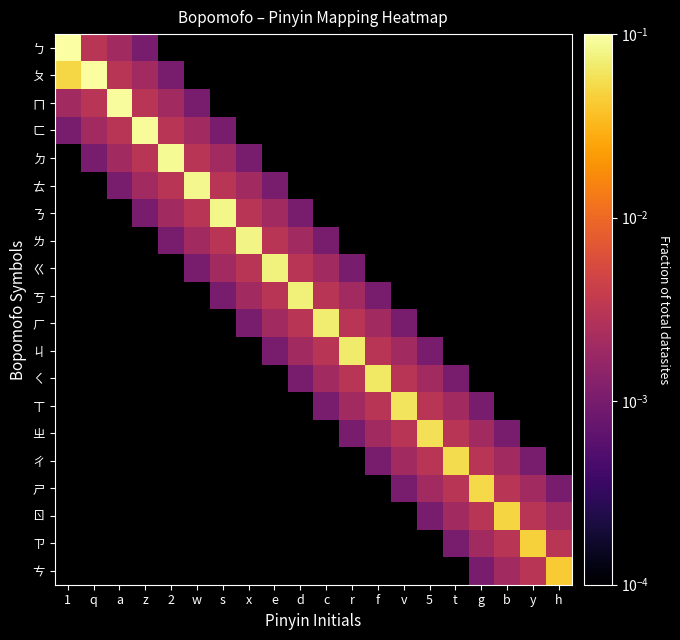

The ㄆ series shows 0.1 at q. True or false?

True